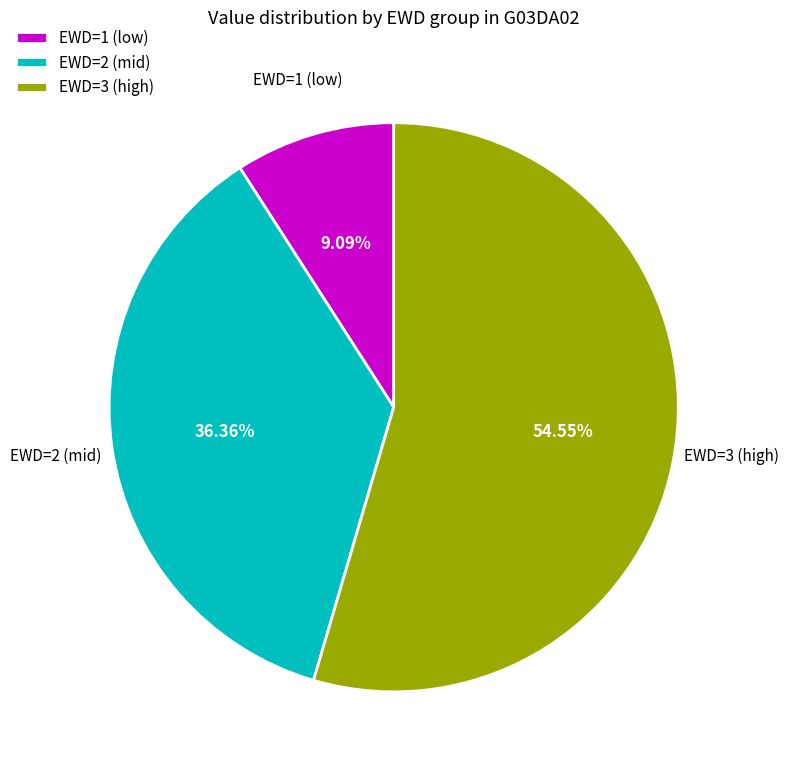

Rank the categories by value from highest to lowest.

EWD=3 (high), EWD=2 (mid), EWD=1 (low)